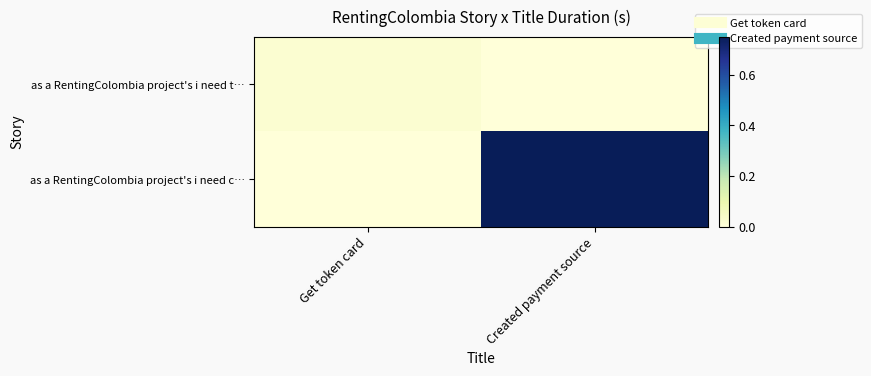

Reading left to right, list all the values displayed in this chart.

as a RentingColombia project's i need t…: Get token card=0.0	Created payment source=0.0
as a RentingColombia project's i need c…: Get token card=0.0	Created payment source=0.8